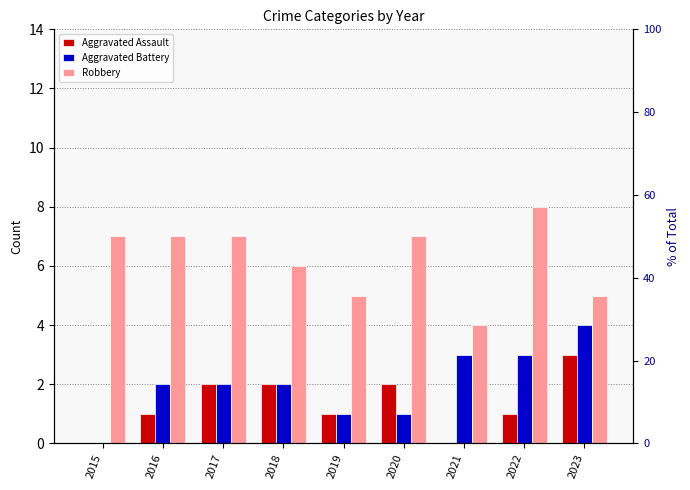

What is the total value across all series at 2017?

11